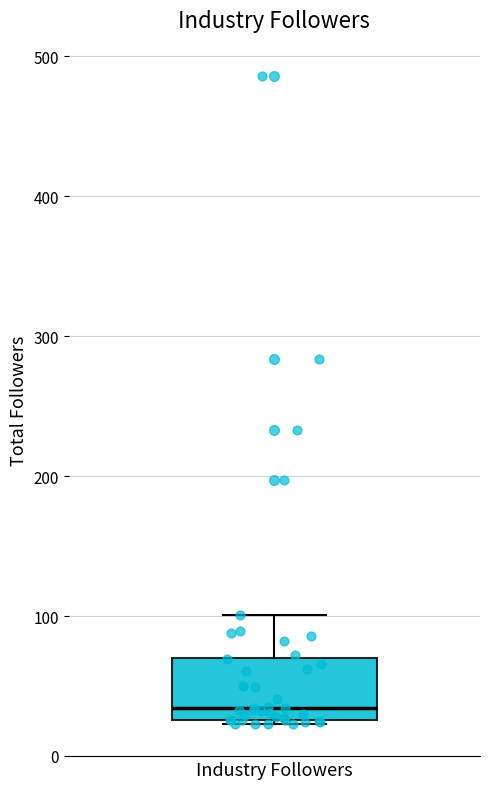

Transcribe this box plot: give where the median line is, the range the box spans, and where the two whiskers end, as read against the y-axis. The values are not printed on the chart, so give them approximately, as read against the axis.

median 30 (just above the box's lower edge), box 30 to 70, whiskers 20 to 100